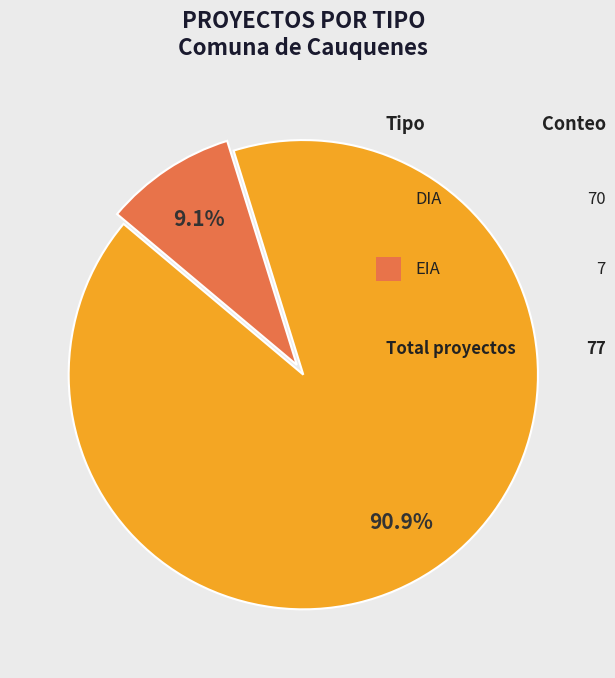

How many slices are in this pie chart?

2